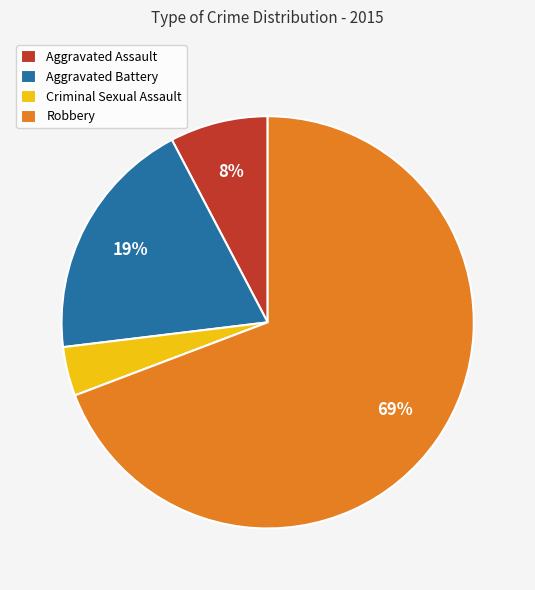

To the nearest percent, what portion does Robbery represent?

69%